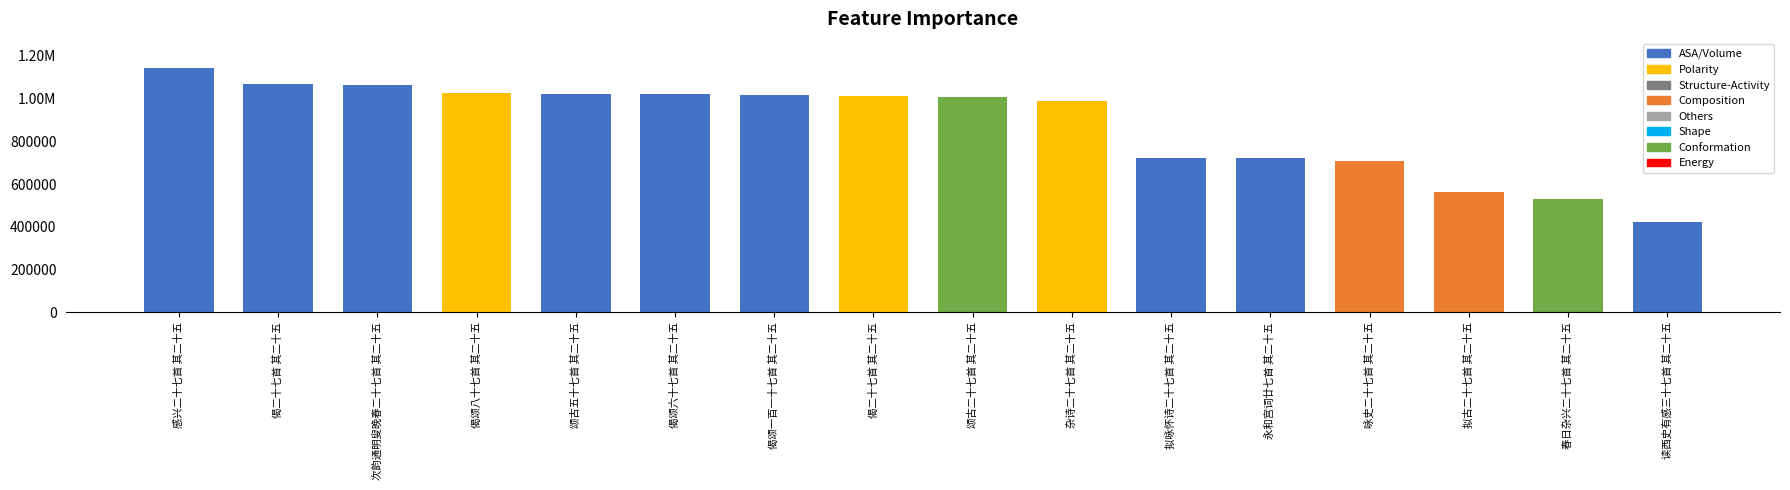

What is the value of the 16th bar from the left?

422307